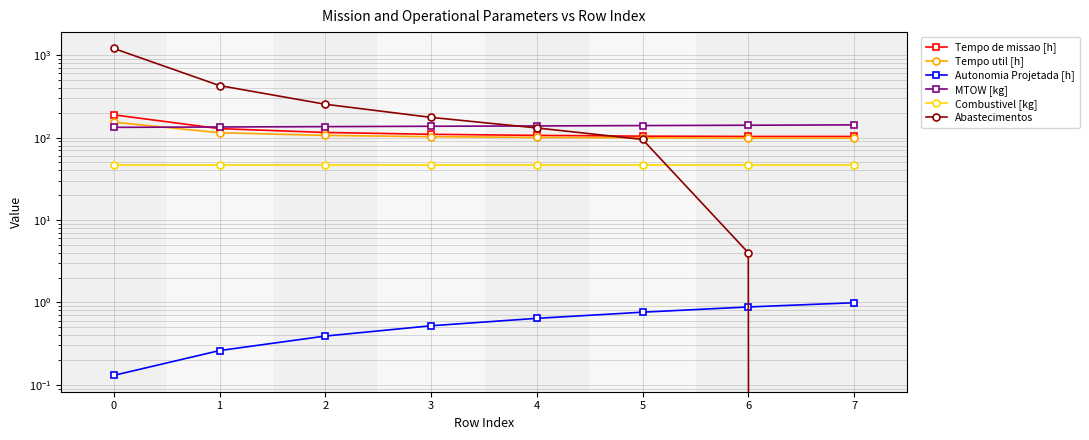

Is it true that Tempo util [h] equals 153.9 at 0?

True